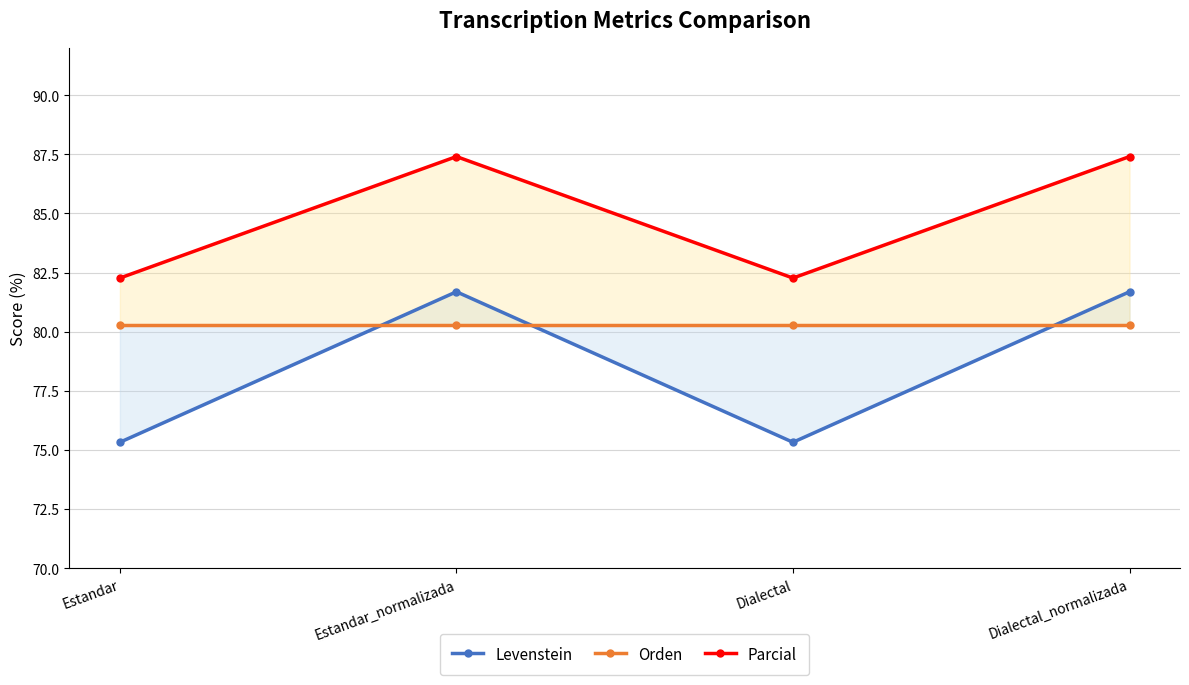

What is the difference between the maximum and minimum values in the Levenstein series?

6.4